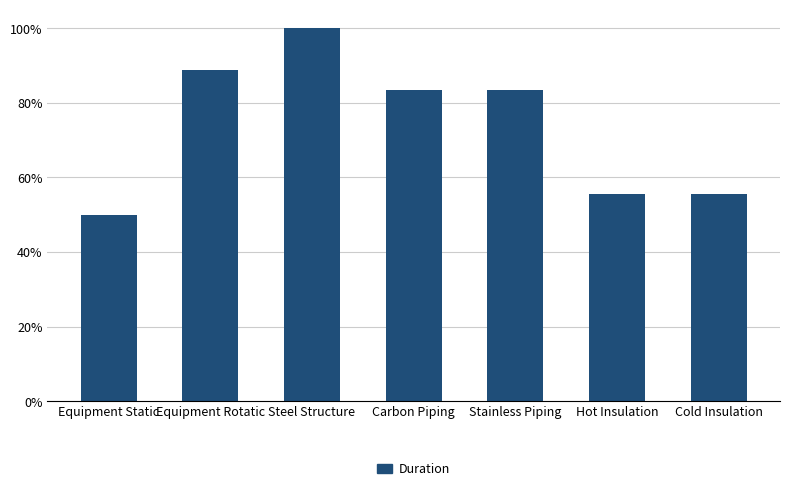

Which has a higher value, Equipment Rotatic or Carbon Piping?

Equipment Rotatic